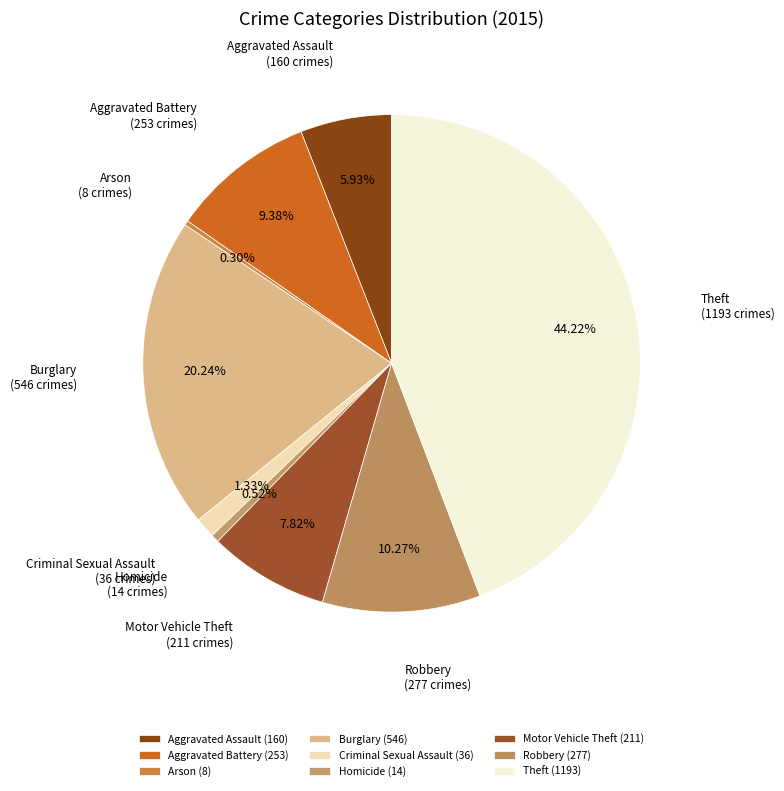

How many segments does this pie chart have?

9